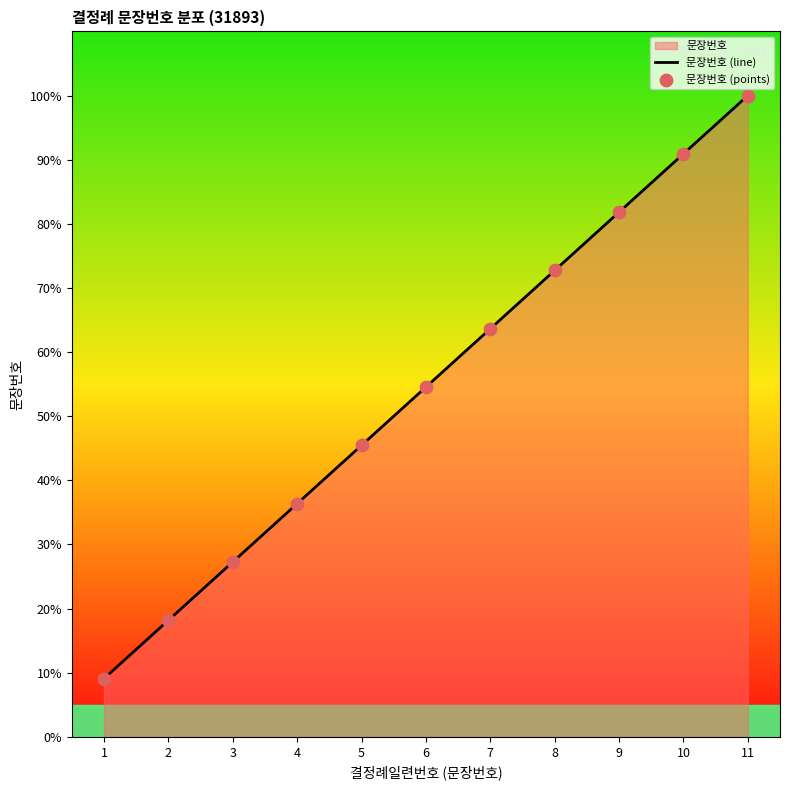

What is the total value across all series at 2?

36.4